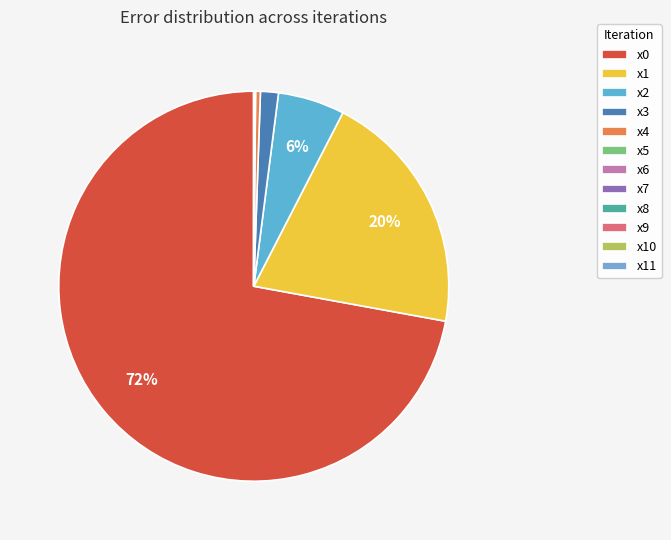

Rank the categories by value from highest to lowest.

x0, x1, x2, x3, x4, x5, x6, x7, x8, x9, x10, x11